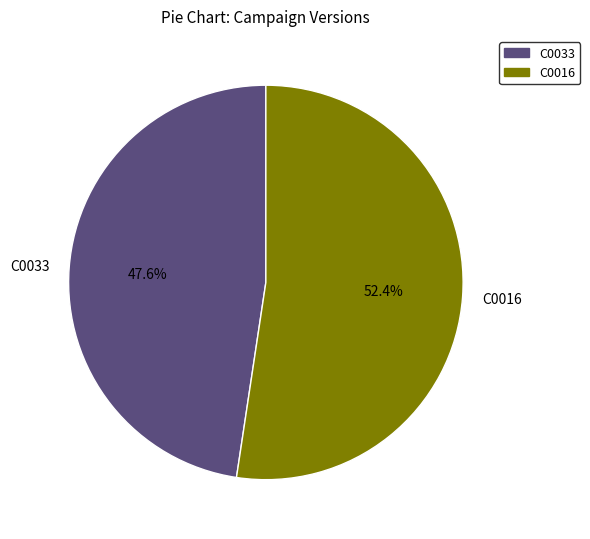

The C0016 slice represents 52% of the pie. True or false?

True